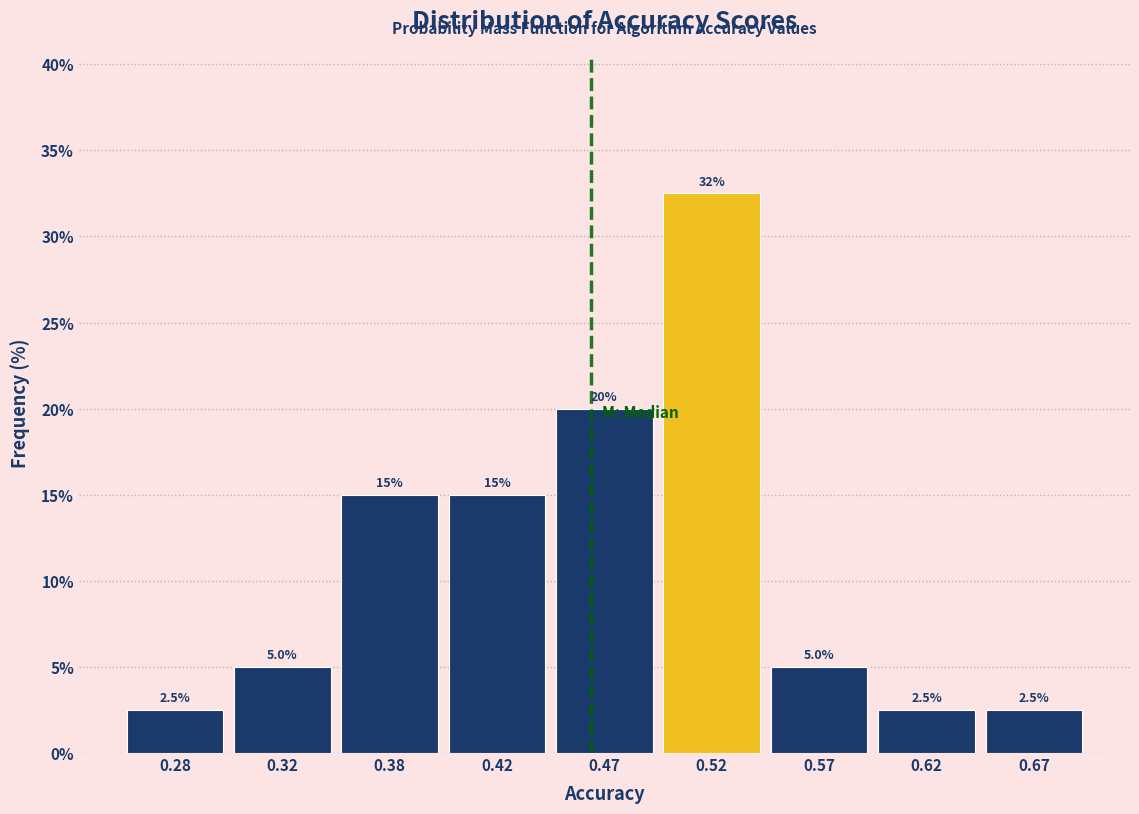

Reading left to right, extract all data points from this chart.

0.28=2.5	0.32=5.0	0.38=15.0	0.42=15.0	0.47=20.0	0.52=32.5	0.57=5.0	0.62=2.5	0.67=2.5